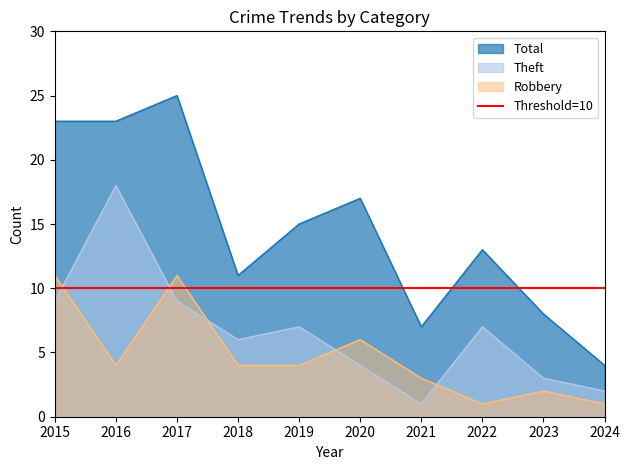

What is the difference between the maximum and minimum values in the Robbery series?

10